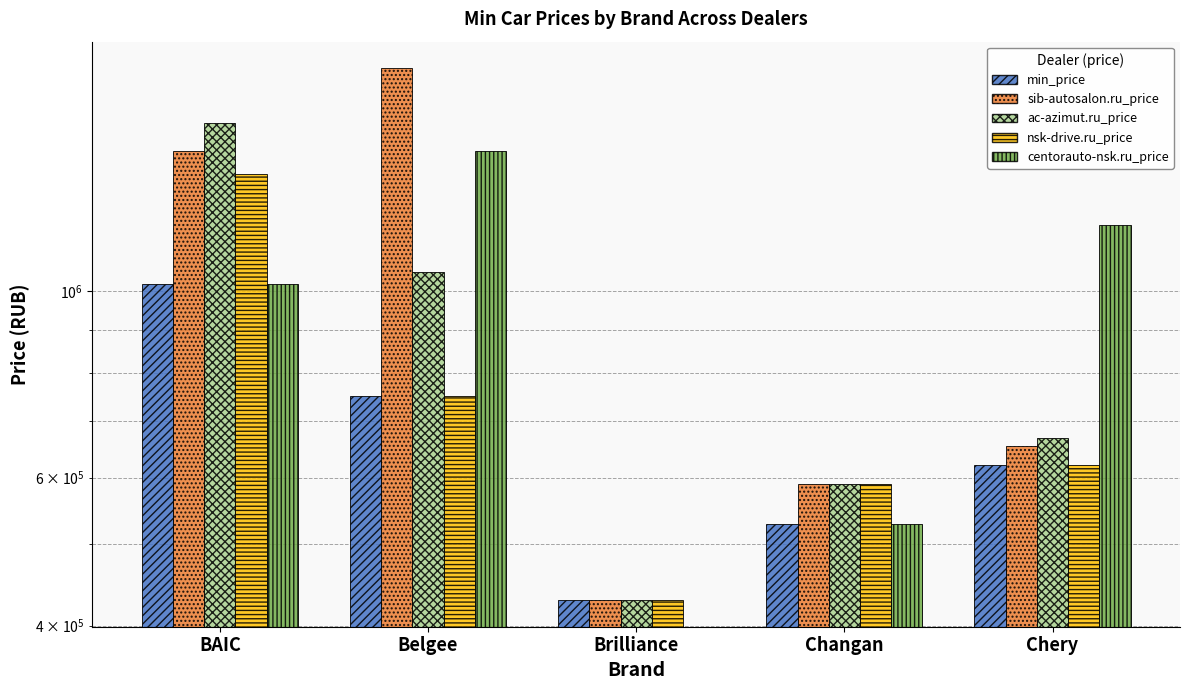

What is the maximum value for centorauto-nsk.ru_price?

1467714.0